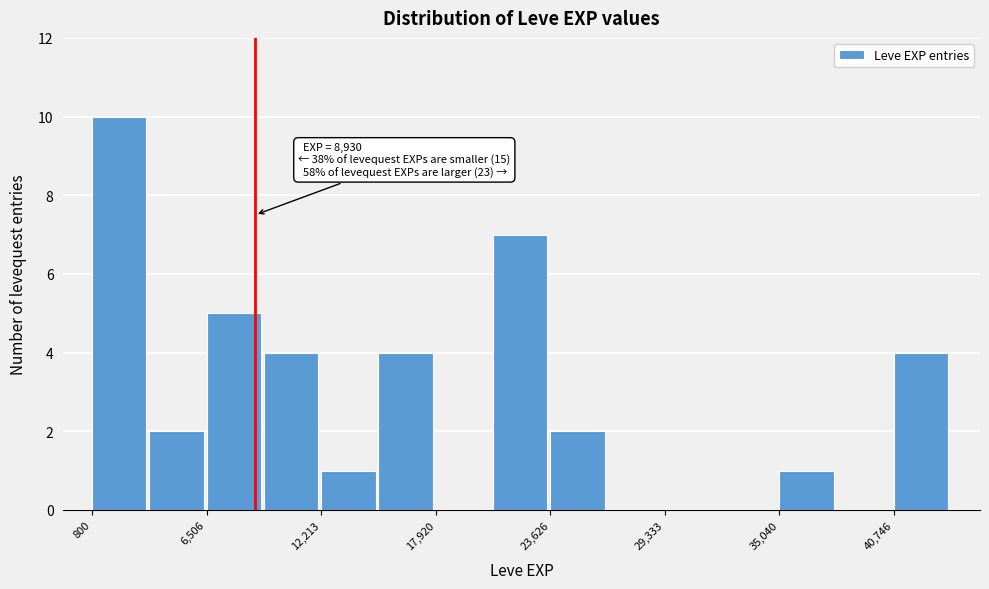

Around what value on the x-axis is the tallest bar? Give the approximate position of its centre, as read against the axis.

2000